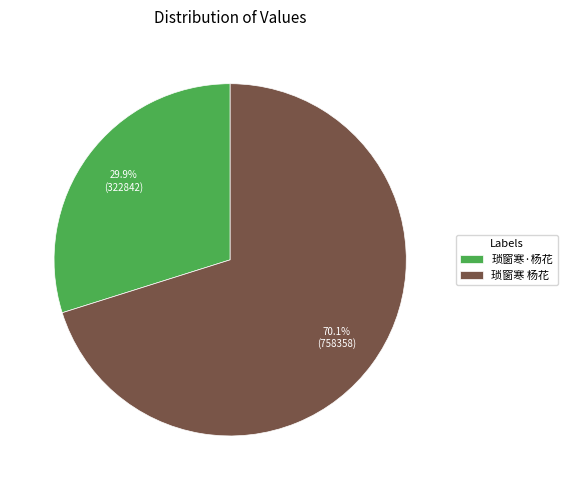

Combined, do 琐窗寒 杨花 and 琐窗寒·杨花 account for over 50%?

Yes